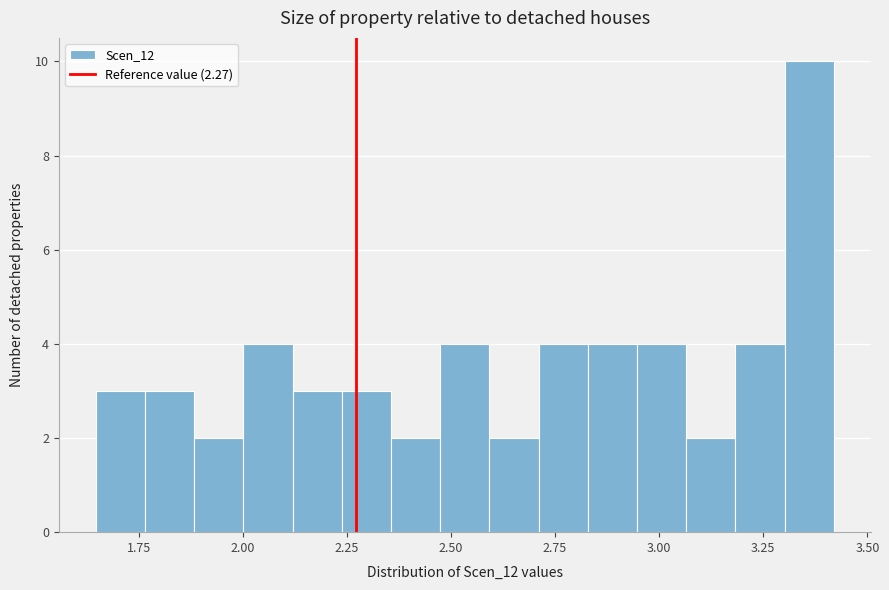

Read against the x-axis, roughly where is the centre of the tallest bar?

3.35